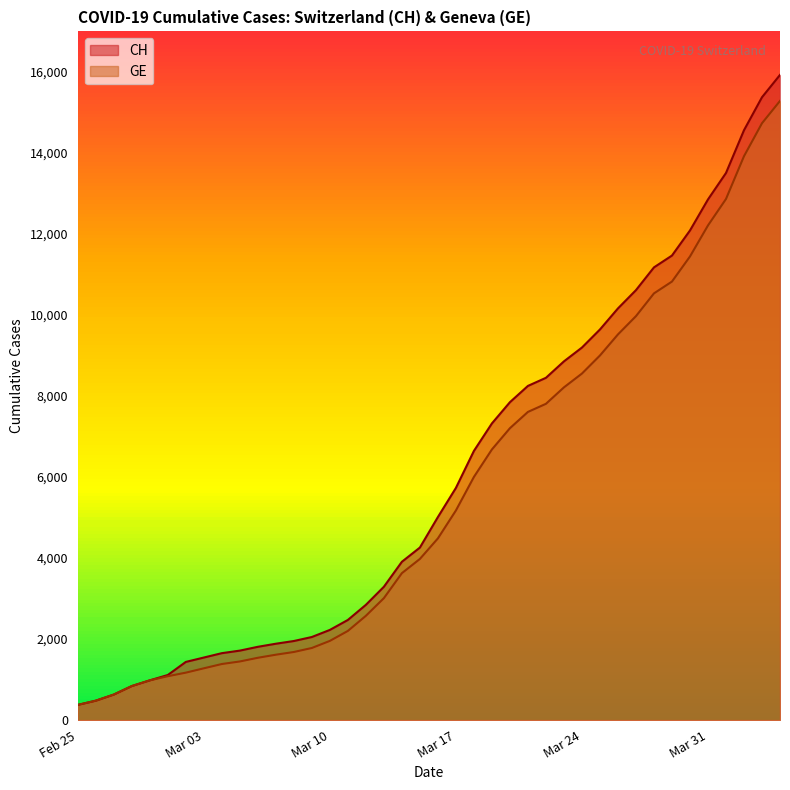

True or false: CH and GE cross at least once.

False